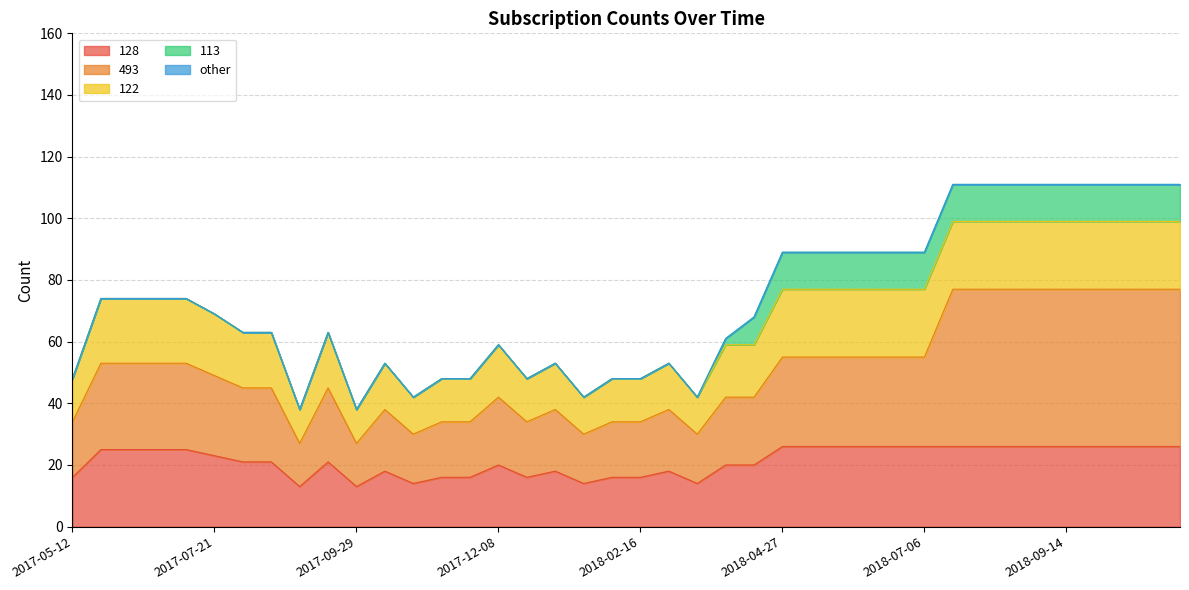

Which label corresponds to the largest value in the chart?

2018-07-20